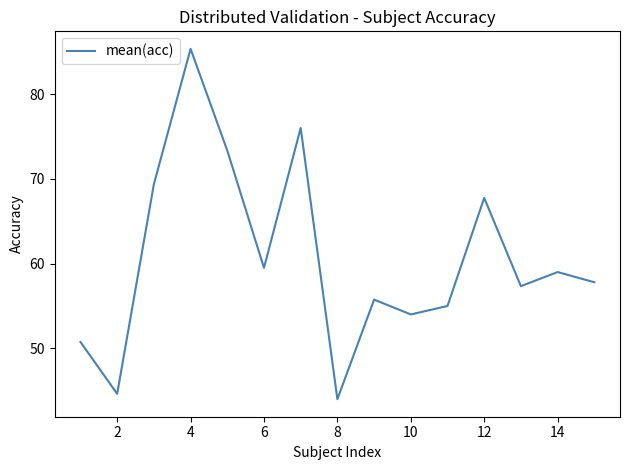

What is the greatest value displayed?

85.3